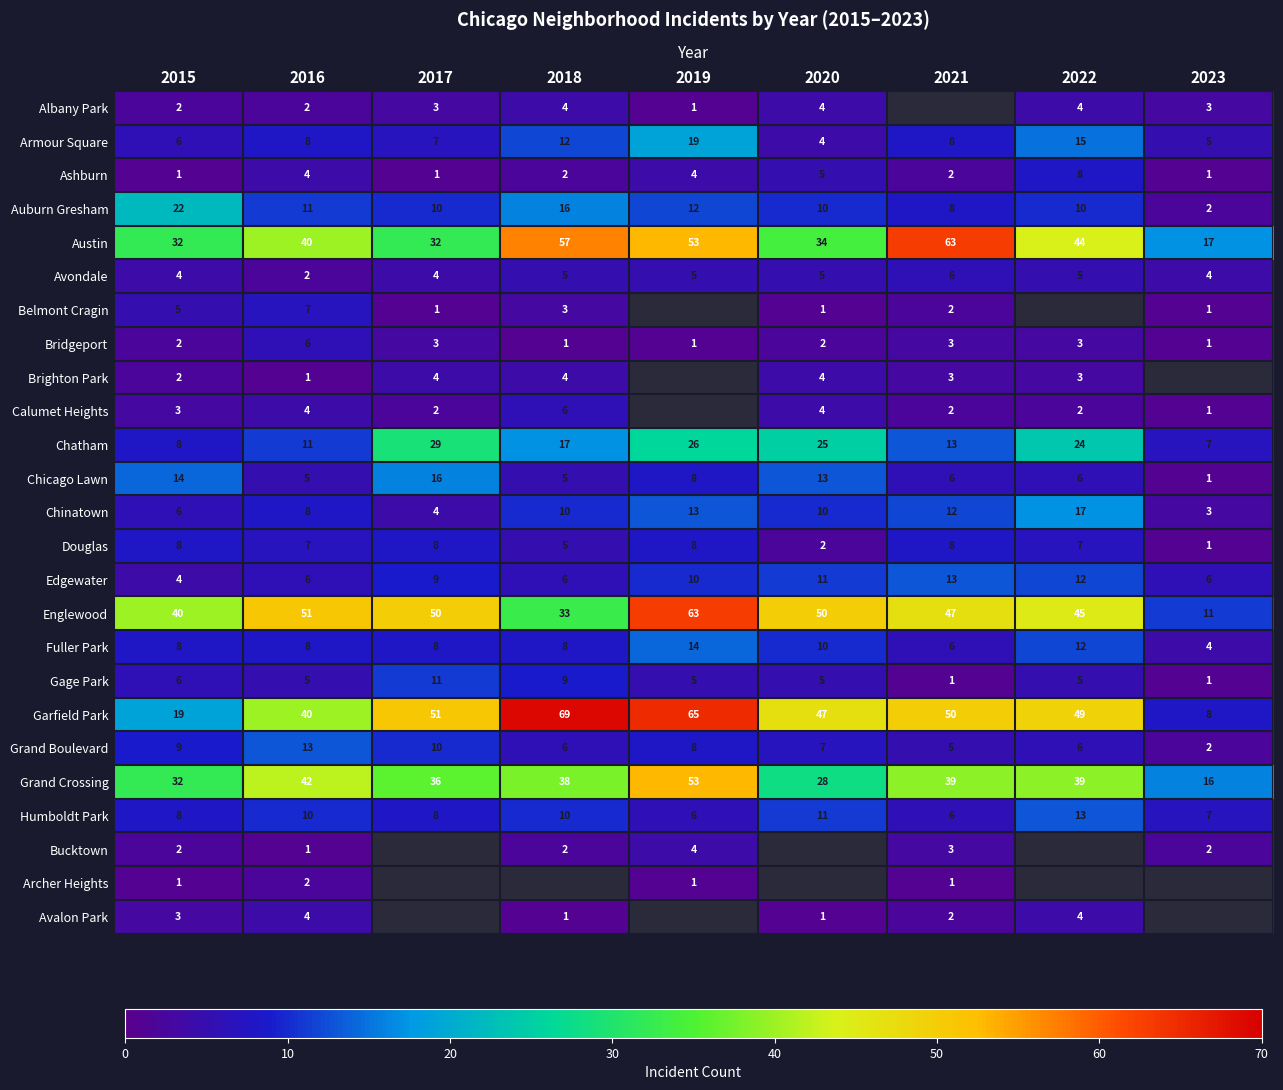

What is the spread (max minus min) of values at 2015?

39